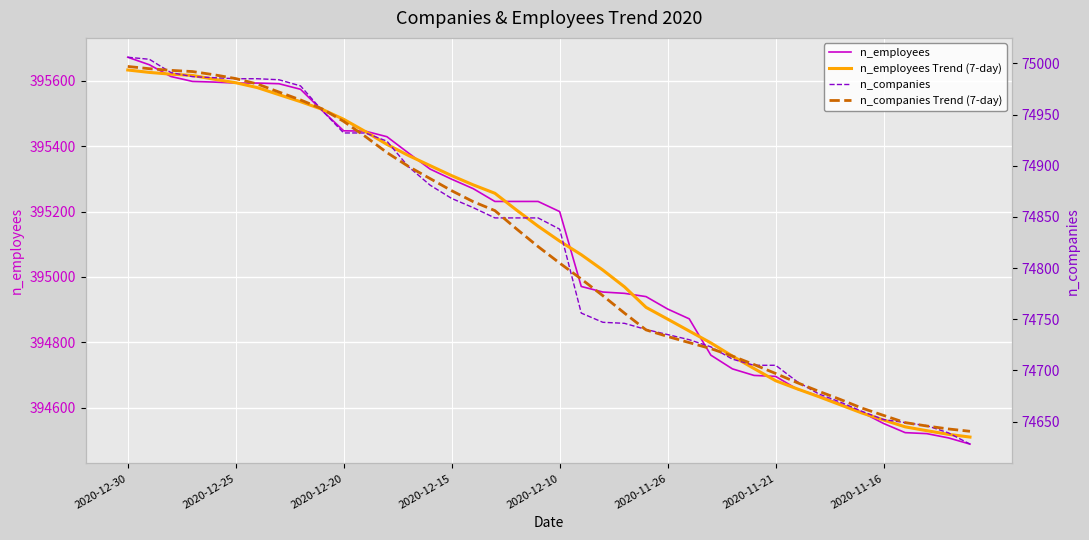

True or false: n_employees Trend (7-day) and n_companies Trend (7-day) cross at least once.

False